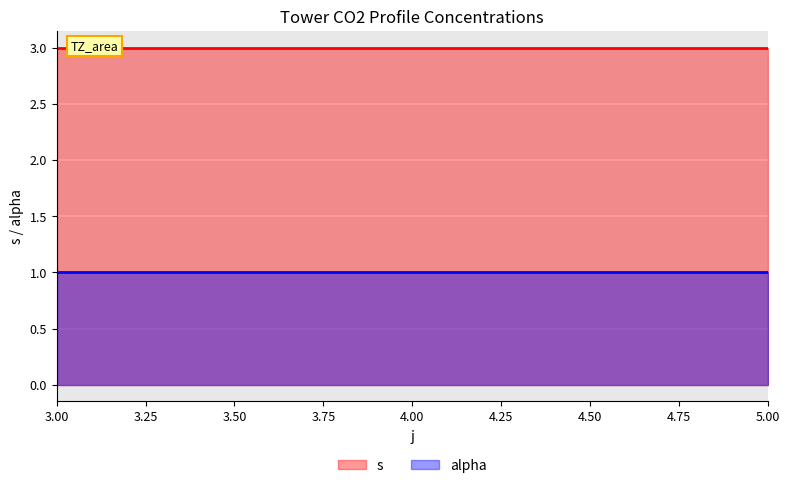

What is the lowest value of the alpha series?

1